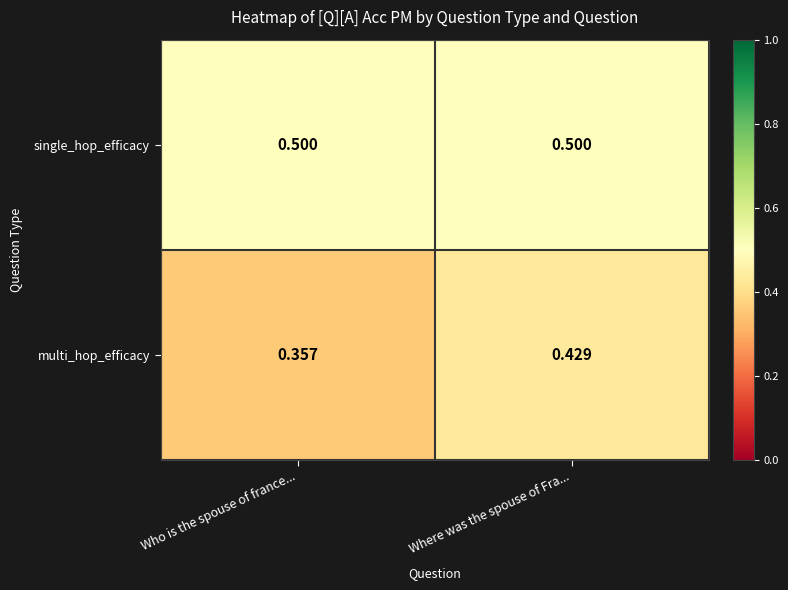

List the series in order of their overall mean, lowest first.

multi_hop_efficacy, single_hop_efficacy